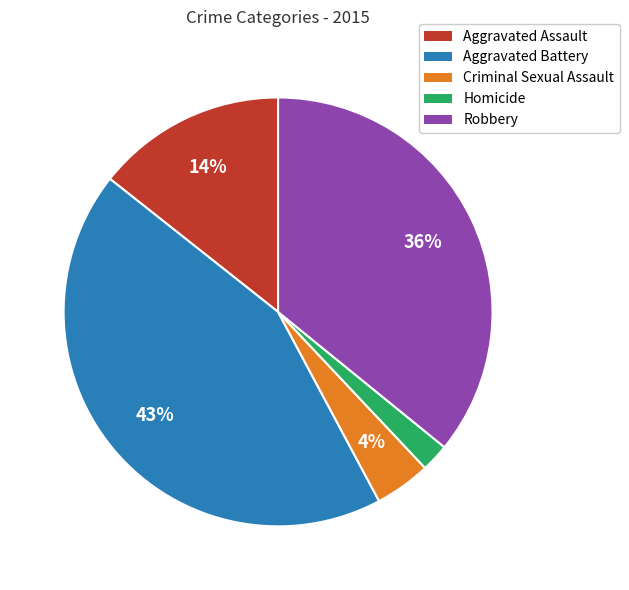

Does Criminal Sexual Assault account for over 50% of the chart?

No